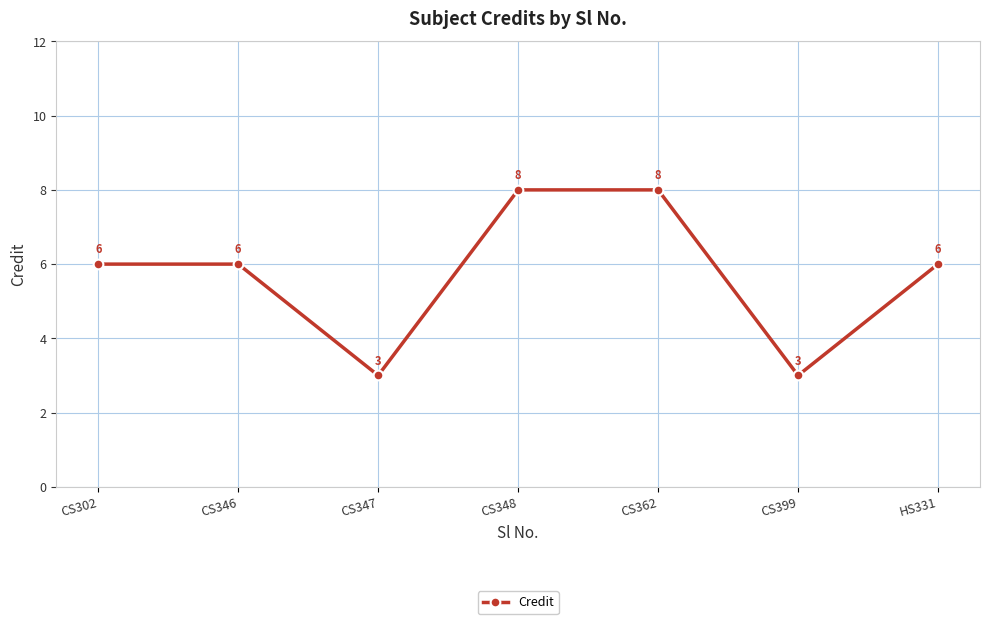

Reading right to left, transcribe all the data shown in this chart.

HS331=6	CS399=3	CS362=8	CS348=8	CS347=3	CS346=6	CS302=6